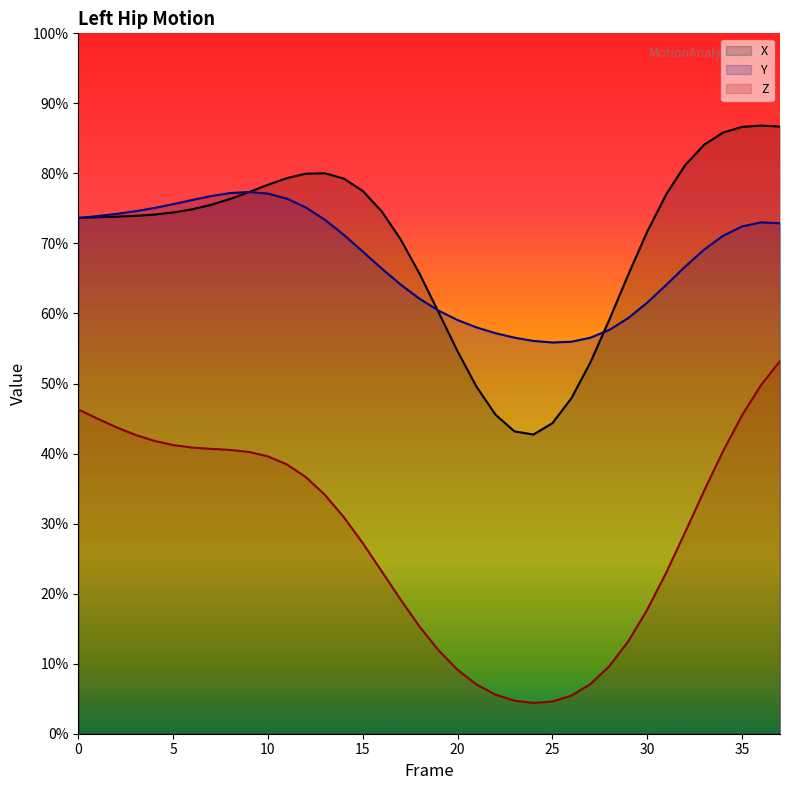

Rank the series by their maximum value, from highest to lowest.

X, Y, Z